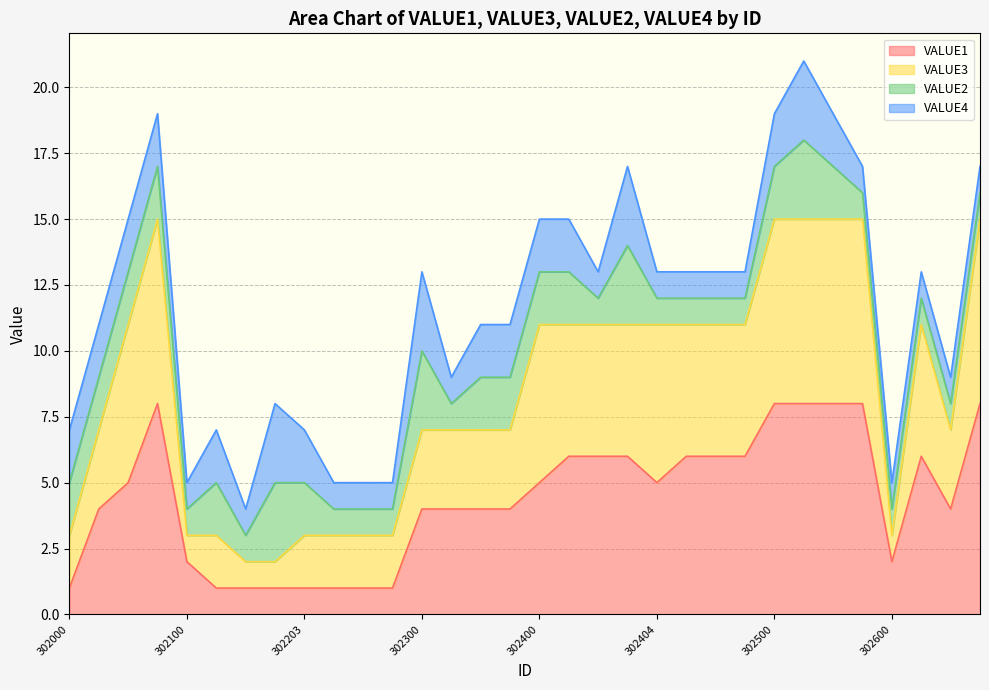

What is the value of the VALUE3 point at the 29th from the left?

3